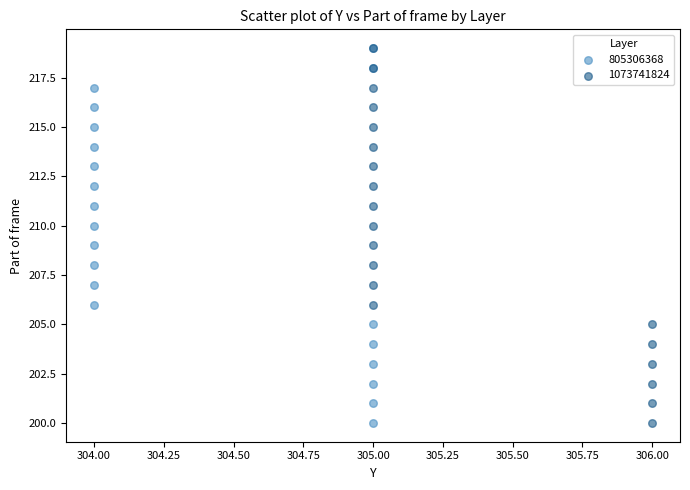

What are all the series names shown in the legend?

805306368, 1073741824